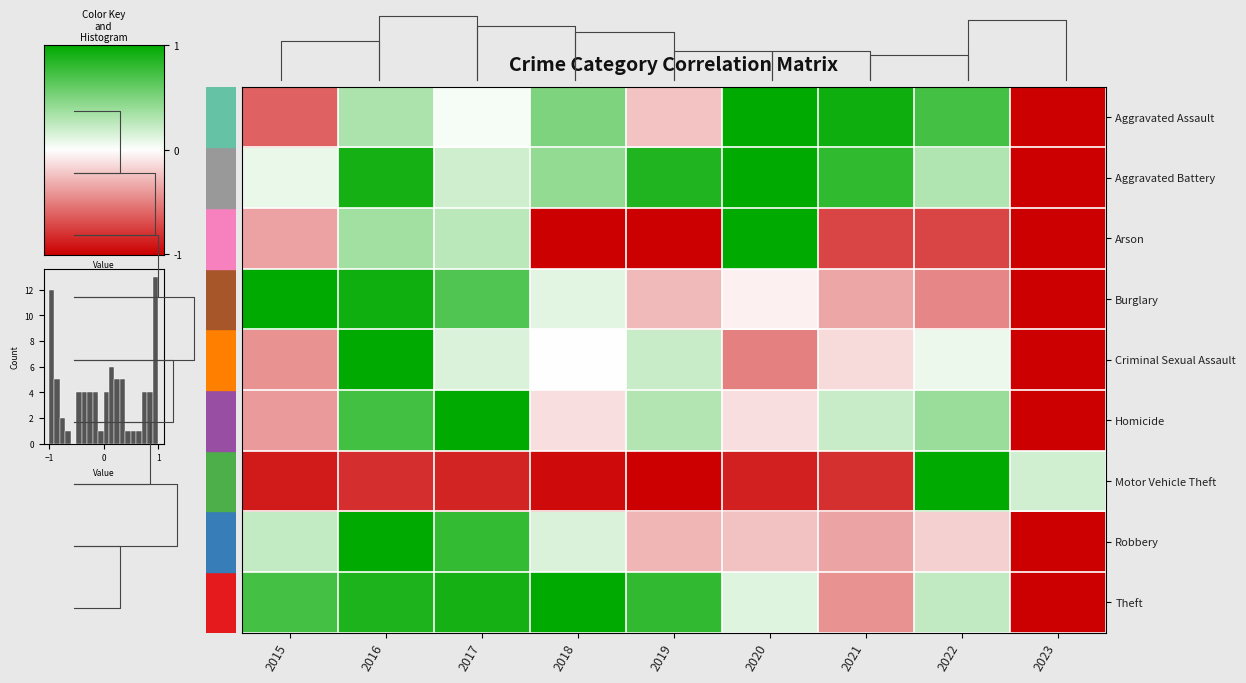

What is the difference between the highest and lowest values at 2017?

1.9